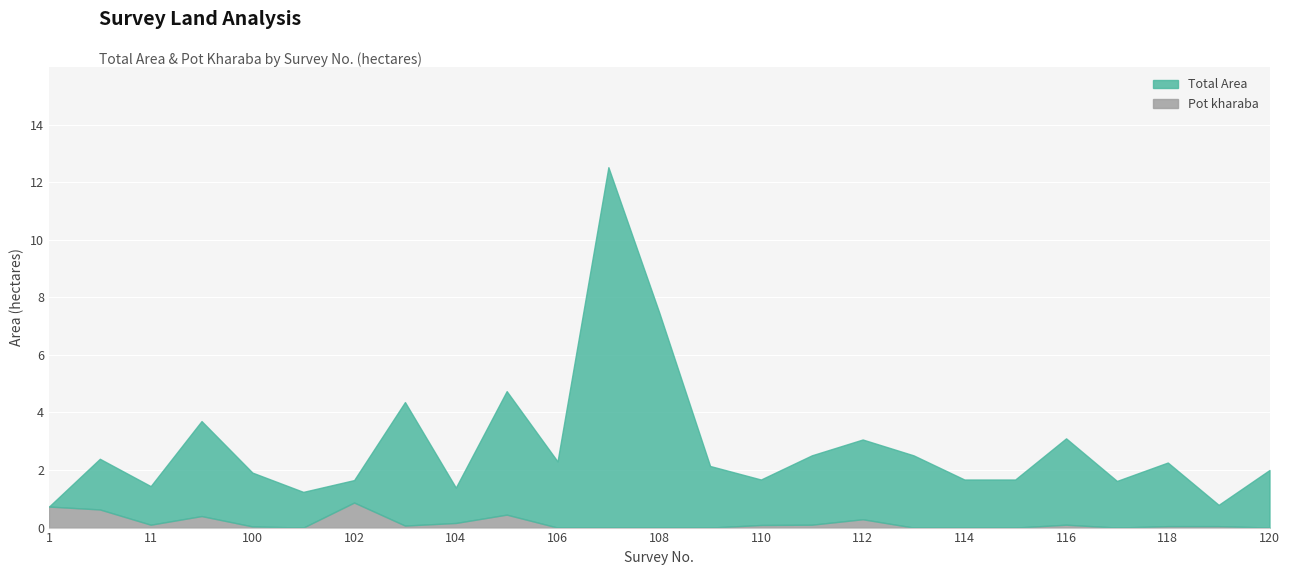

Which has a higher value, 100 or 109?

109